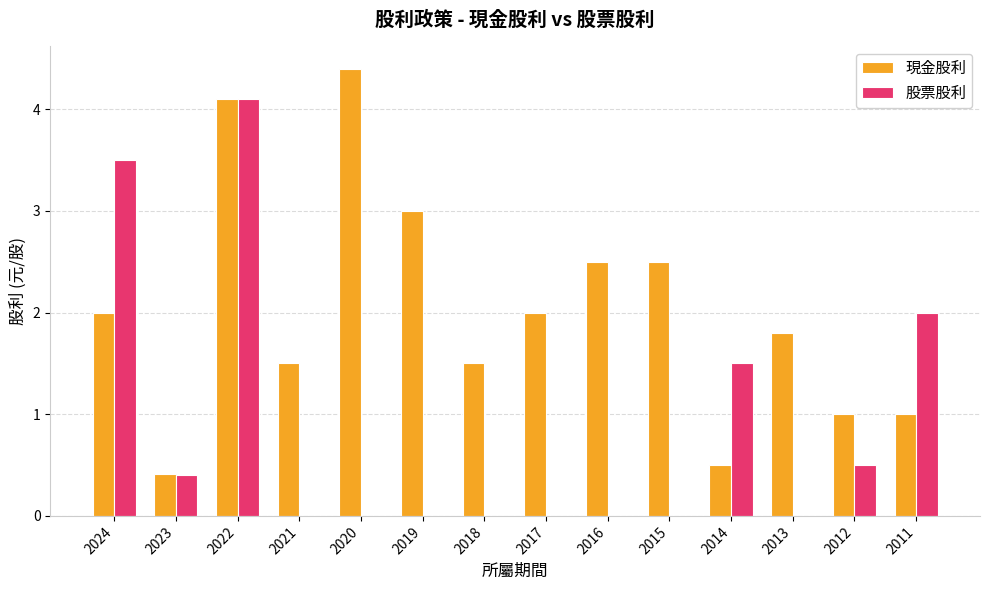

What is the maximum value for 股票股利?

4.1